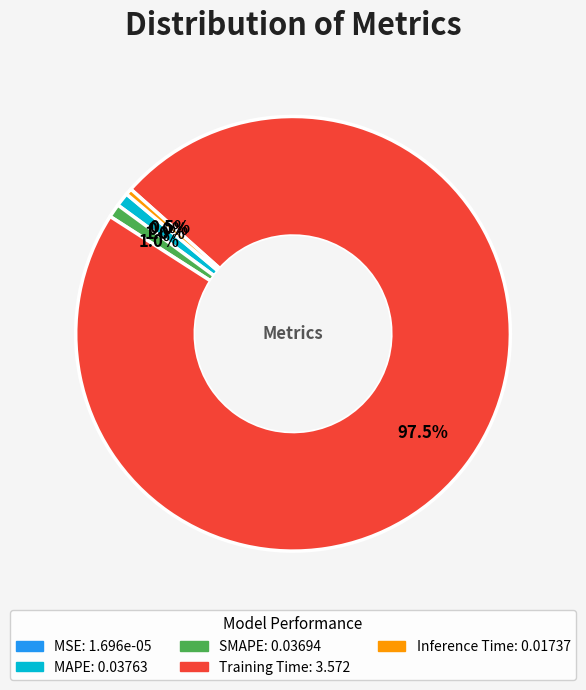

Do MAPE and Inference Time together represent more than half of the pie?

No